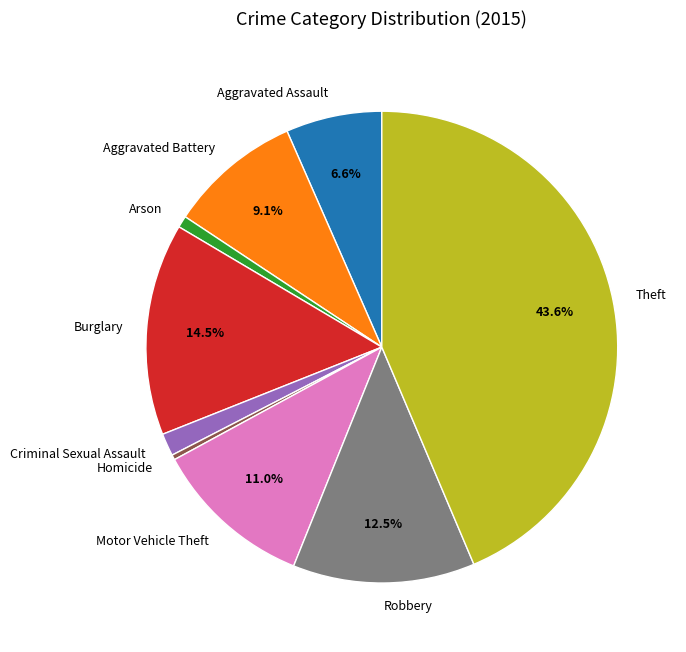

How many slices are in this pie chart?

9